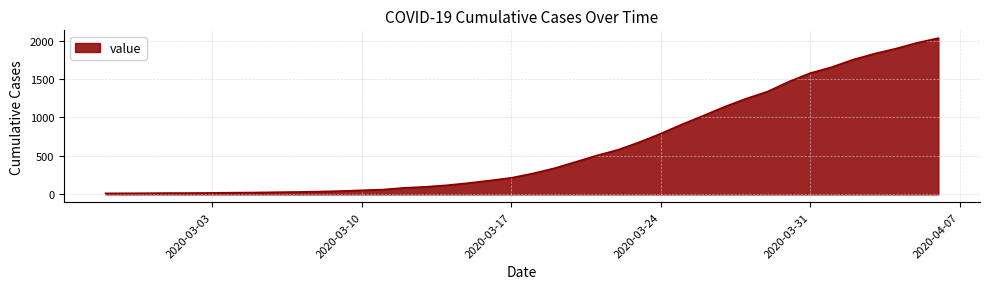

What is the difference between the maximum and minimum values?

2019